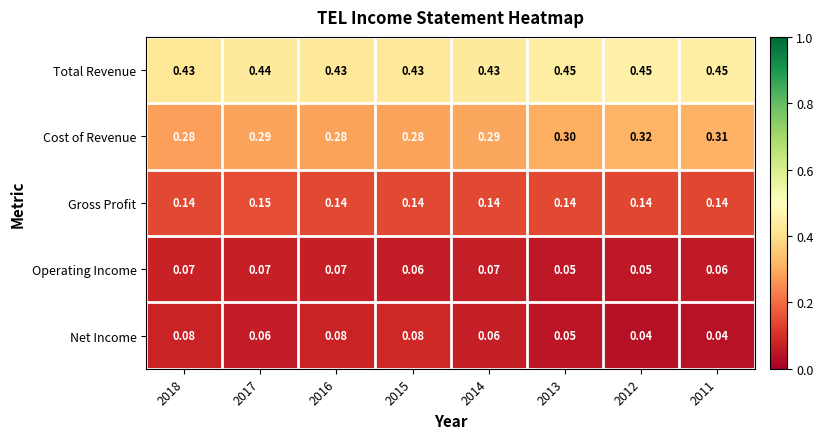

Which series changed the most between 2017 and 2016?

Net Income